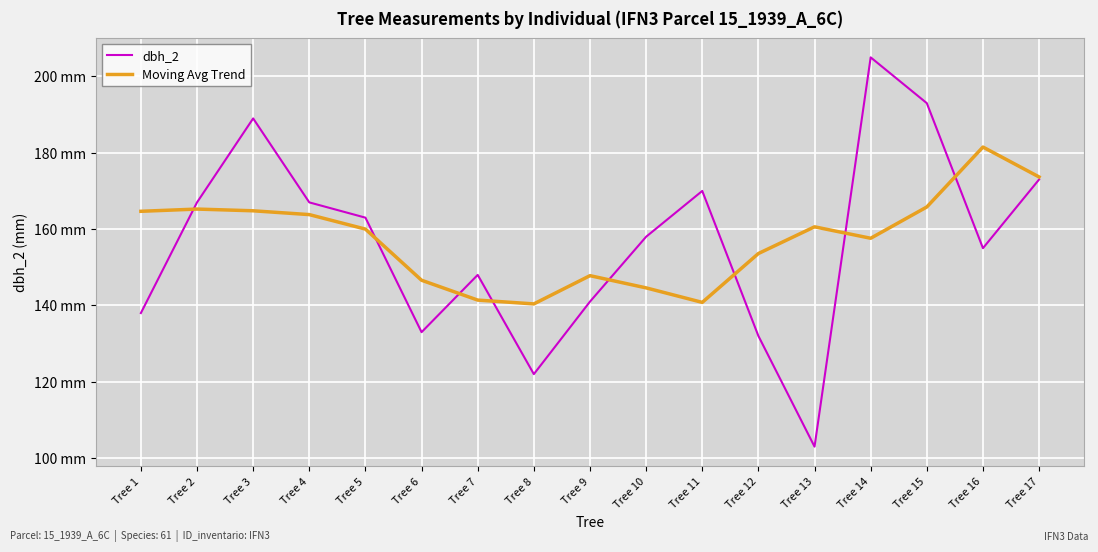

What is the average value of the dbh_2 series?

156.3